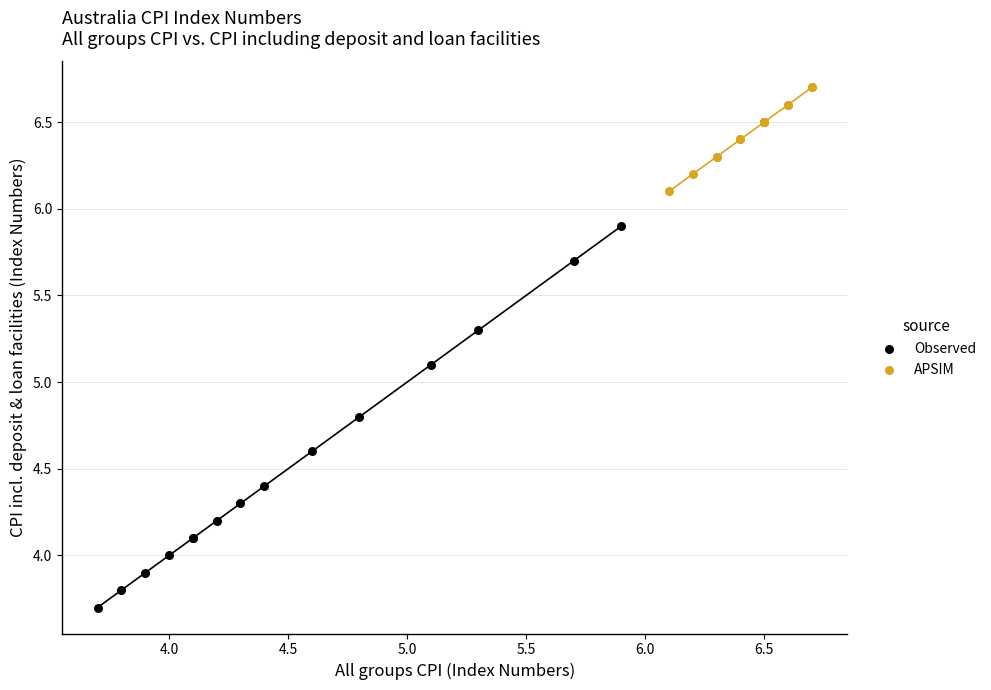

Which series contains the highest Y value?

APSIM